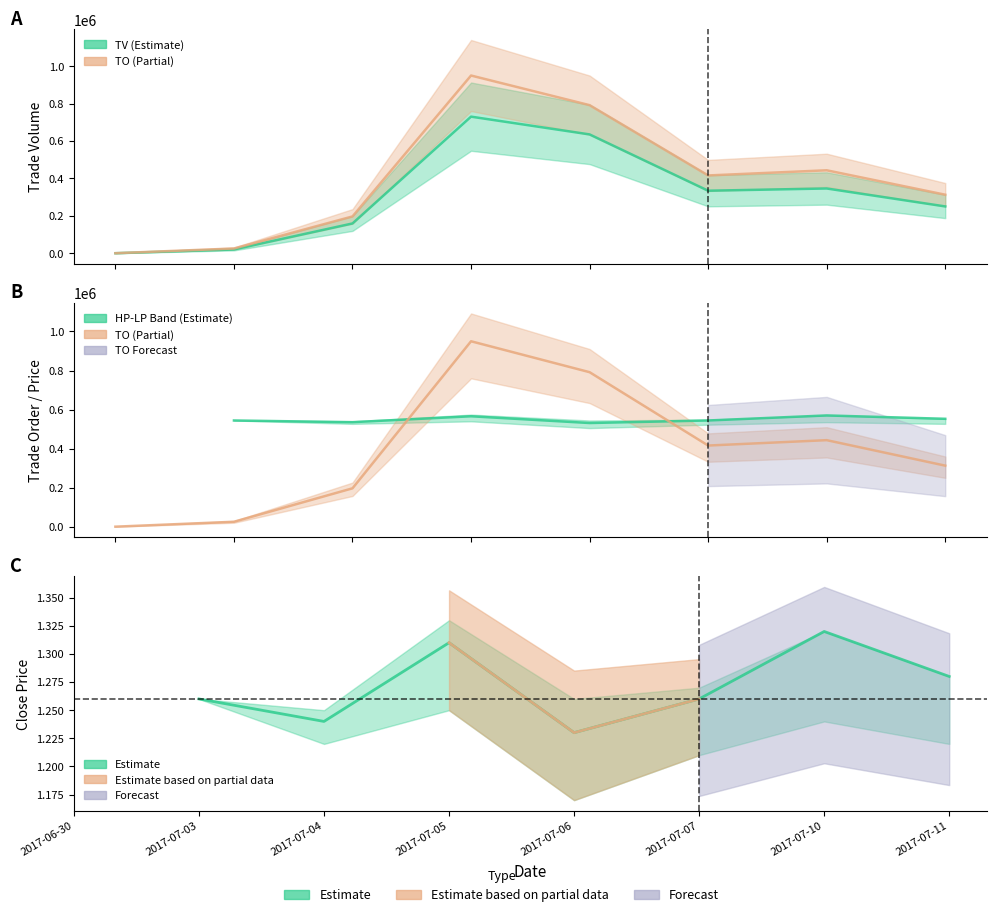

What is the approximate value of TV at 2017-07-04?

159000